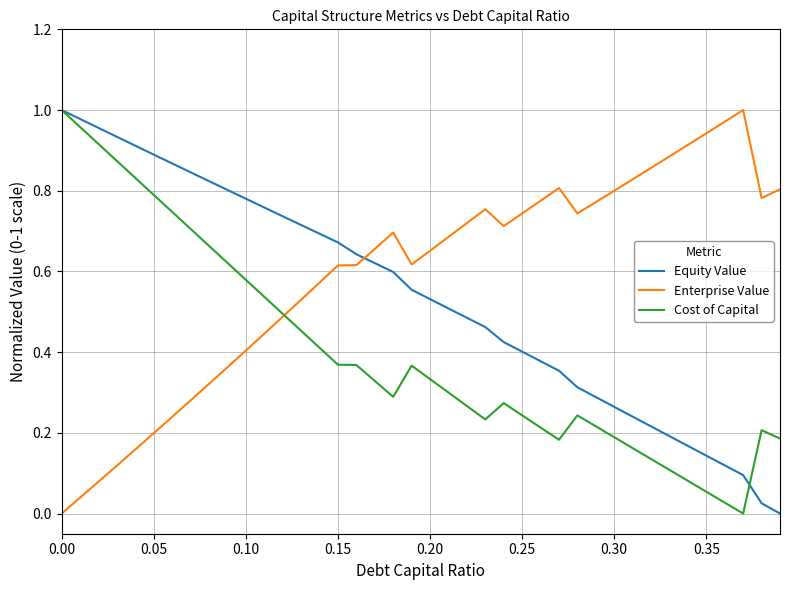

List the series in order of their overall mean, highest first.

Enterprise Value, Equity Value, Cost of Capital